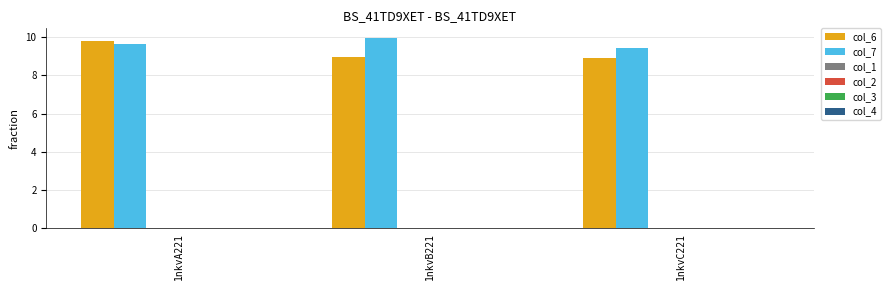

How many groups of bars are there?

3